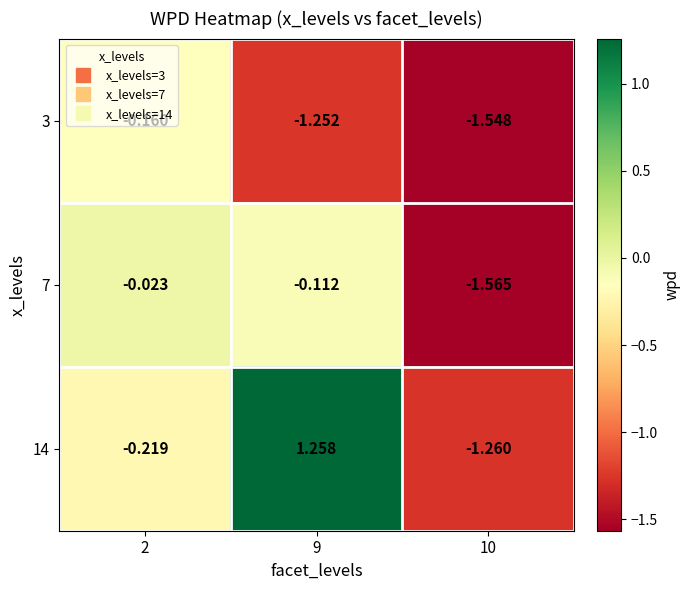

Is the value of 14 at 2 greater than the value of 3 at 10?

Yes